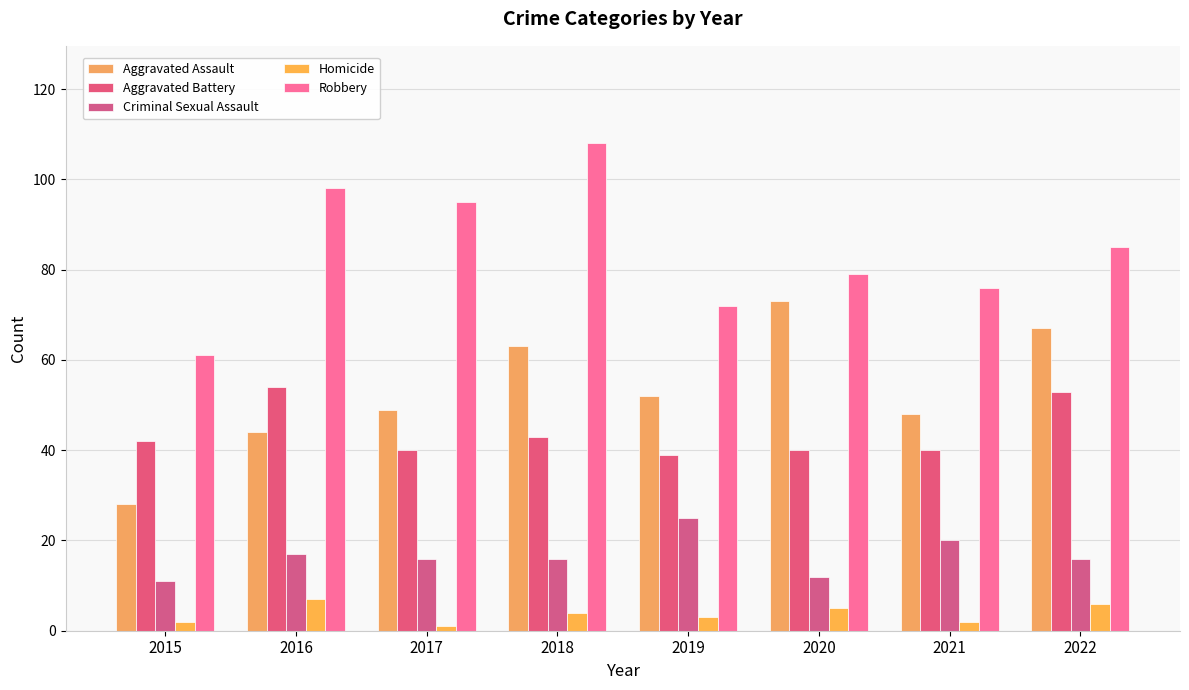

Rank the series by their maximum value, from highest to lowest.

Robbery, Aggravated Assault, Aggravated Battery, Criminal Sexual Assault, Homicide